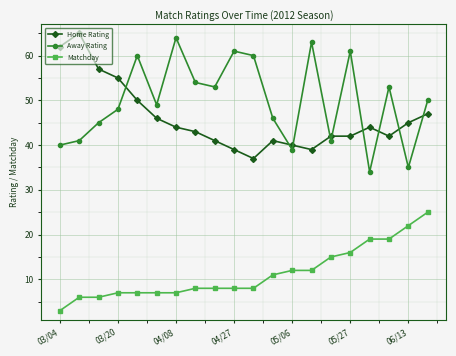

Count the number of categories in the chart.

20